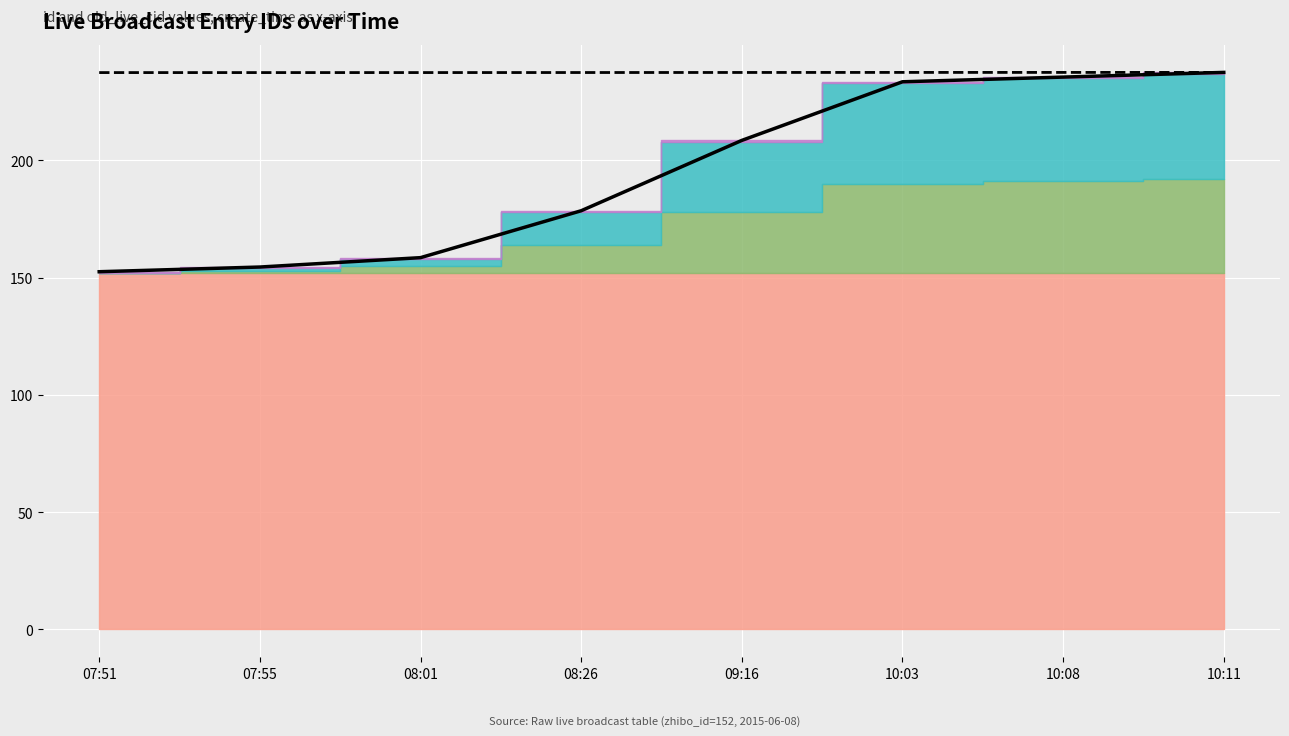

What are all the series names shown in the legend?

Total (id+old_live_cid stack), id (scaled)